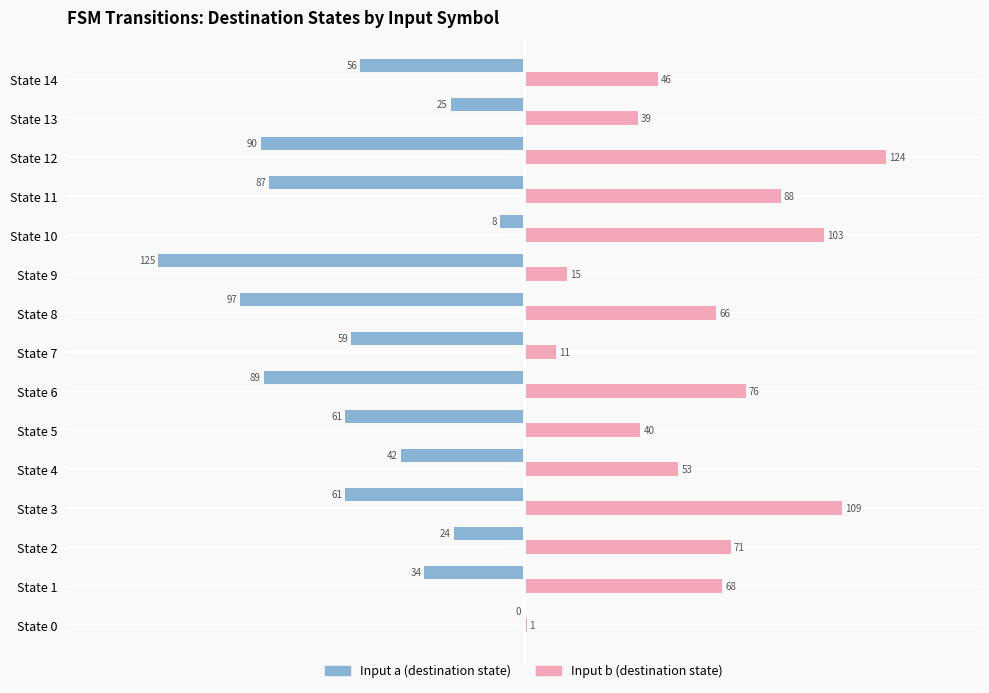

At which category does the chart reach its peak across all series?

State 12